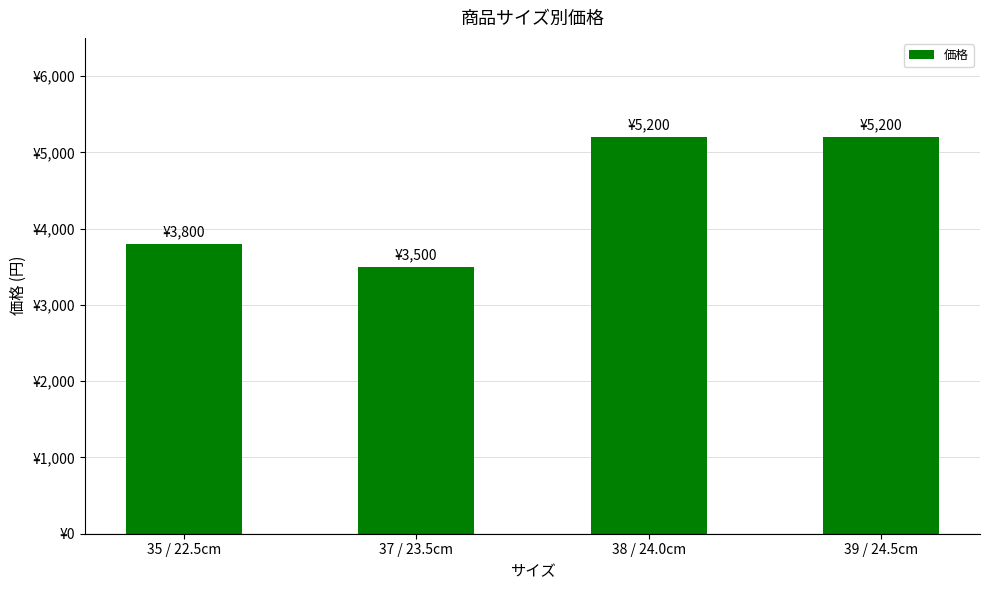

What is the difference between the values at 38 / 24.0cm and 37 / 23.5cm?

1700